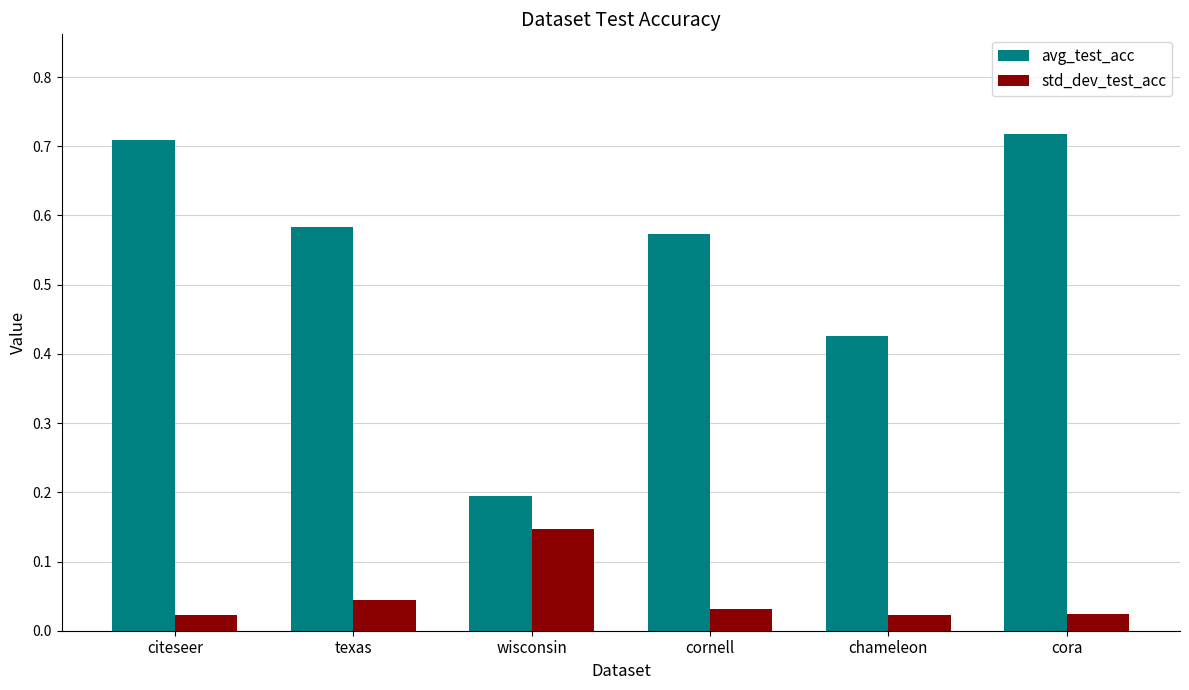

How many std_dev_test_acc values are between 0 and 1?

6